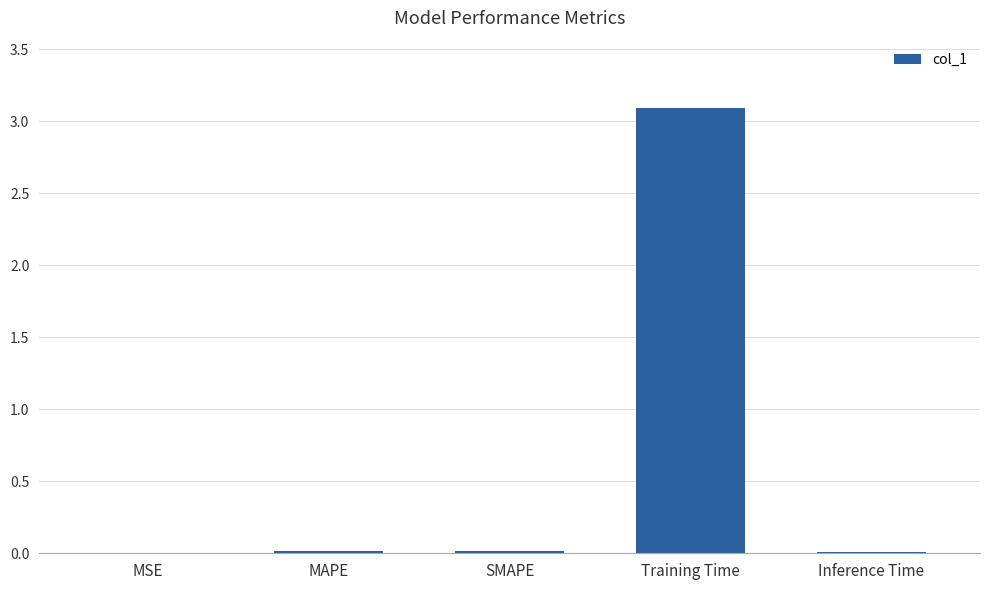

Are the bars horizontal?

No